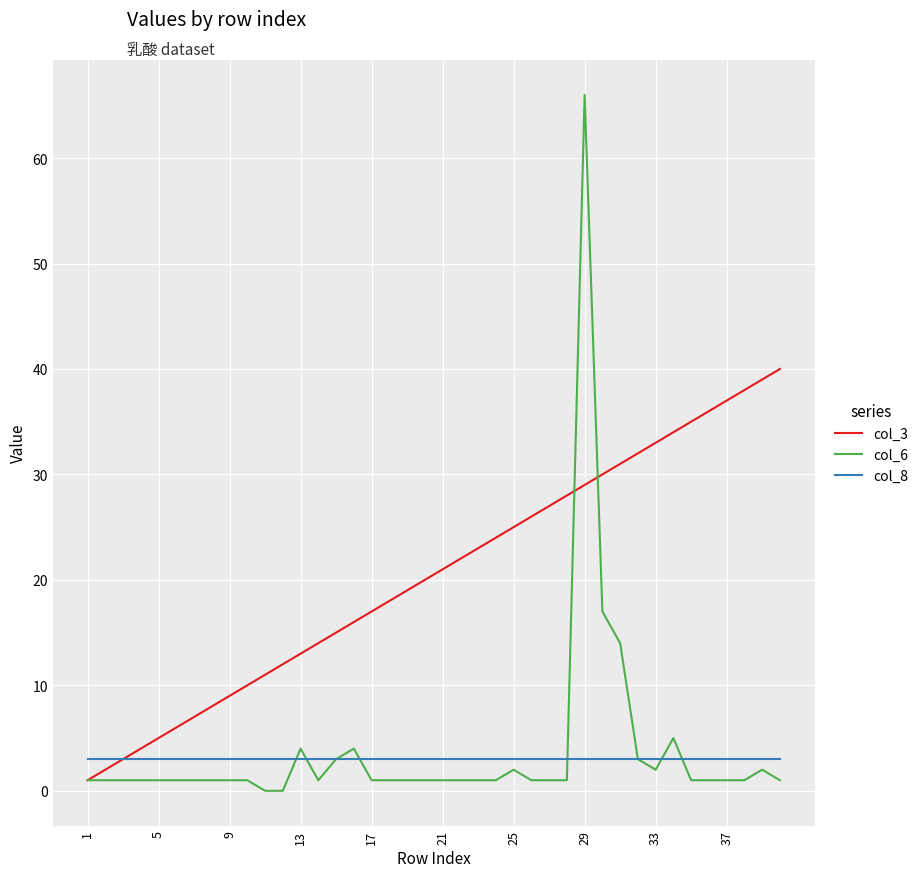

What is the maximum value shown in the chart?

66